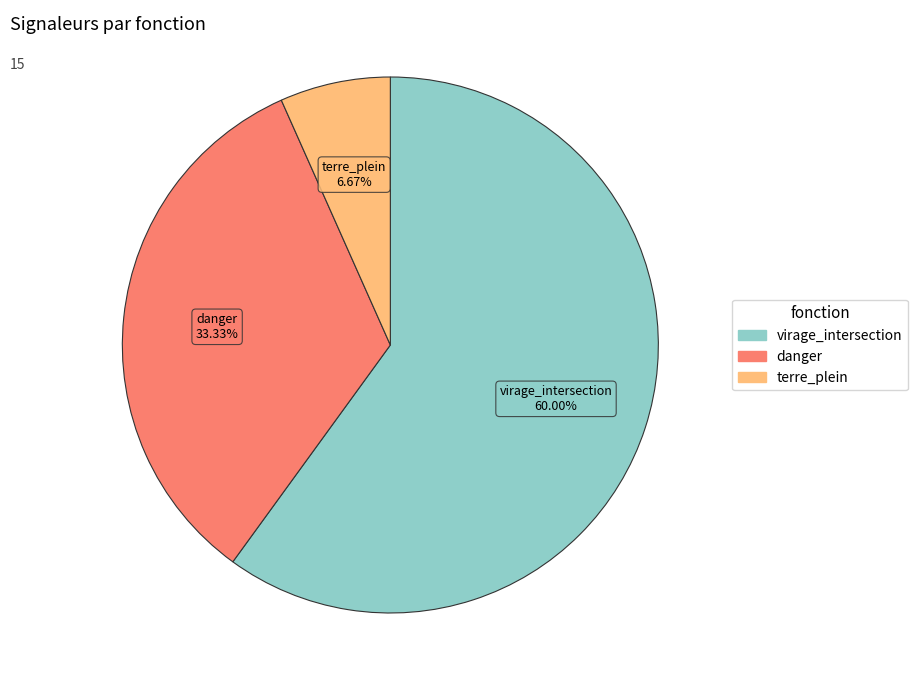

Which category accounts for the majority?

virage_intersection